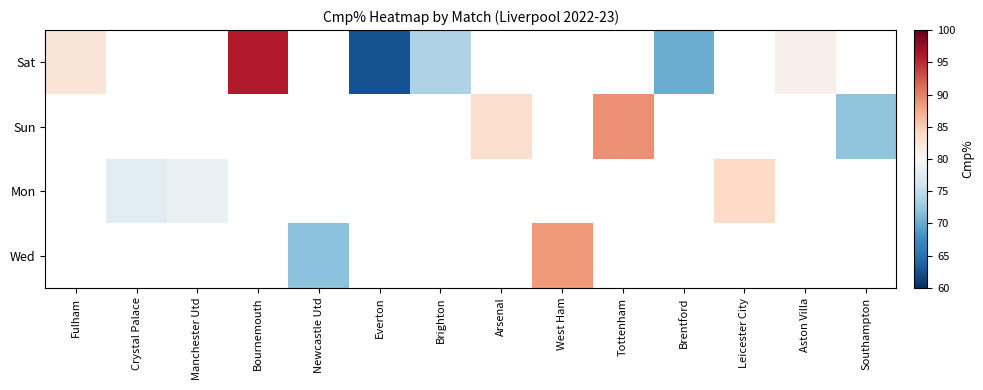

Which series changed the most between Bournemouth and Aston Villa?

Sat